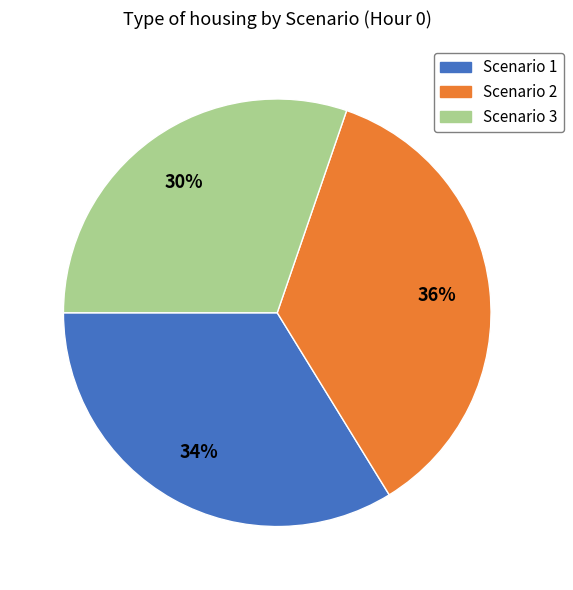

Does Scenario 1 represent more than half of the total?

No